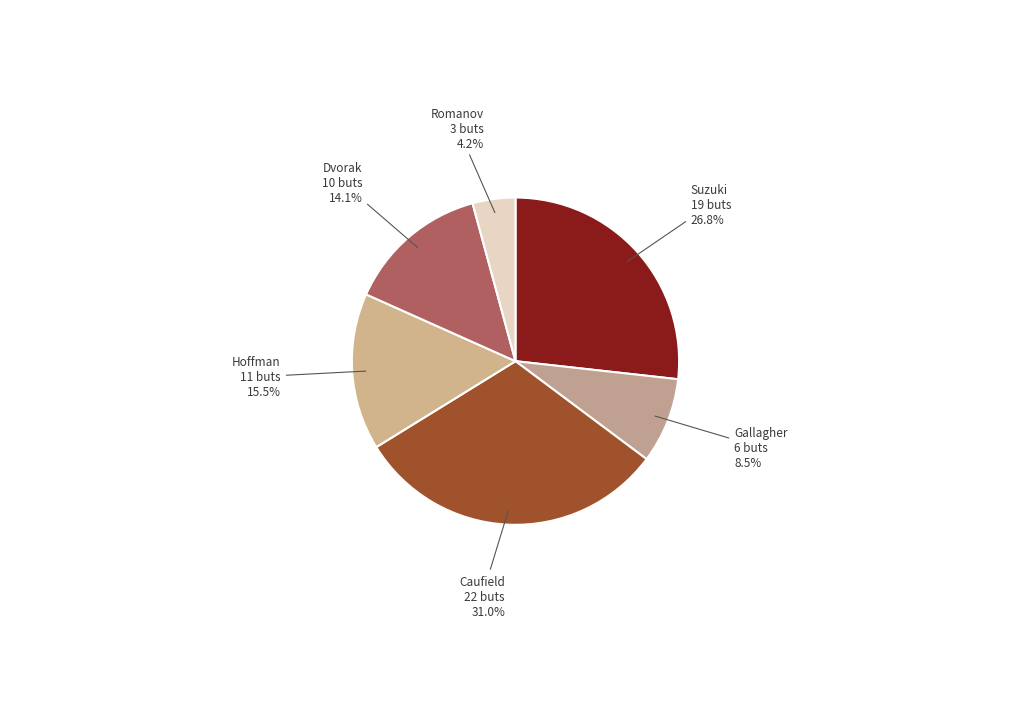

Between Gallagher and Dvorak, which is larger?

Dvorak